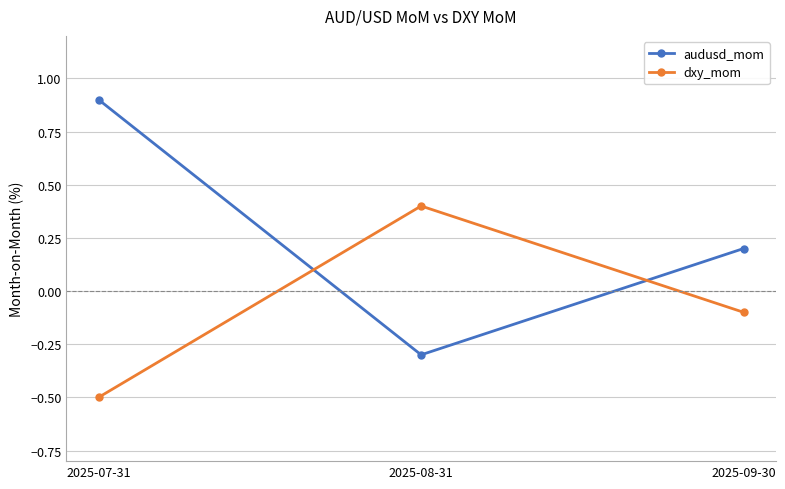

What value does the dxy_mom series have at 2025-07-31?

-0.5